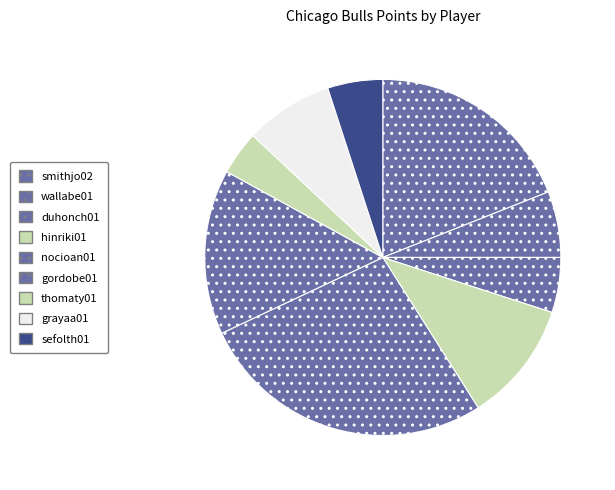

To the nearest percent, what is the combined percentage of grayaa01 and hinriki01?

19%